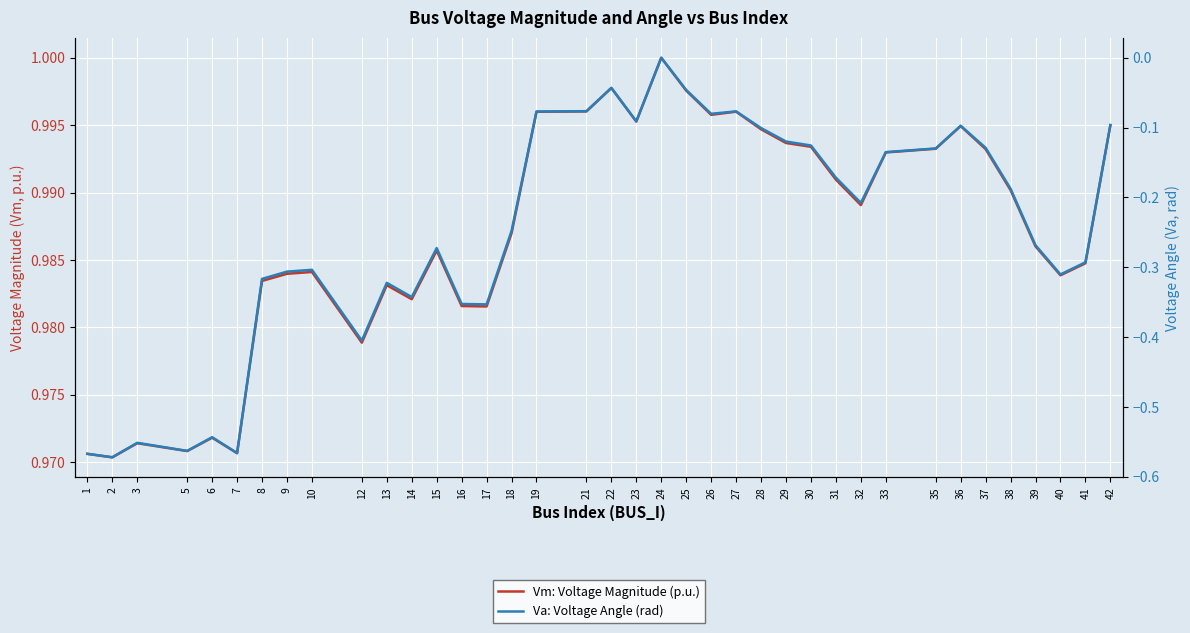

What are all the series names shown in the legend?

Vm: Voltage Magnitude (p.u.), Va: Voltage Angle (rad)